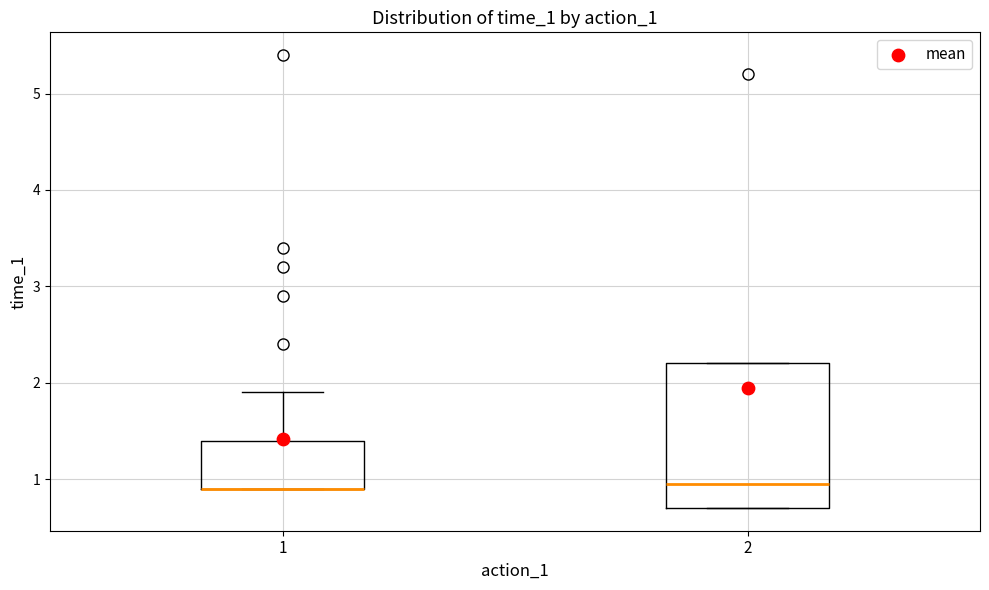

Comparing the boxes themselves (not the whiskers), which one is the tallest?

2